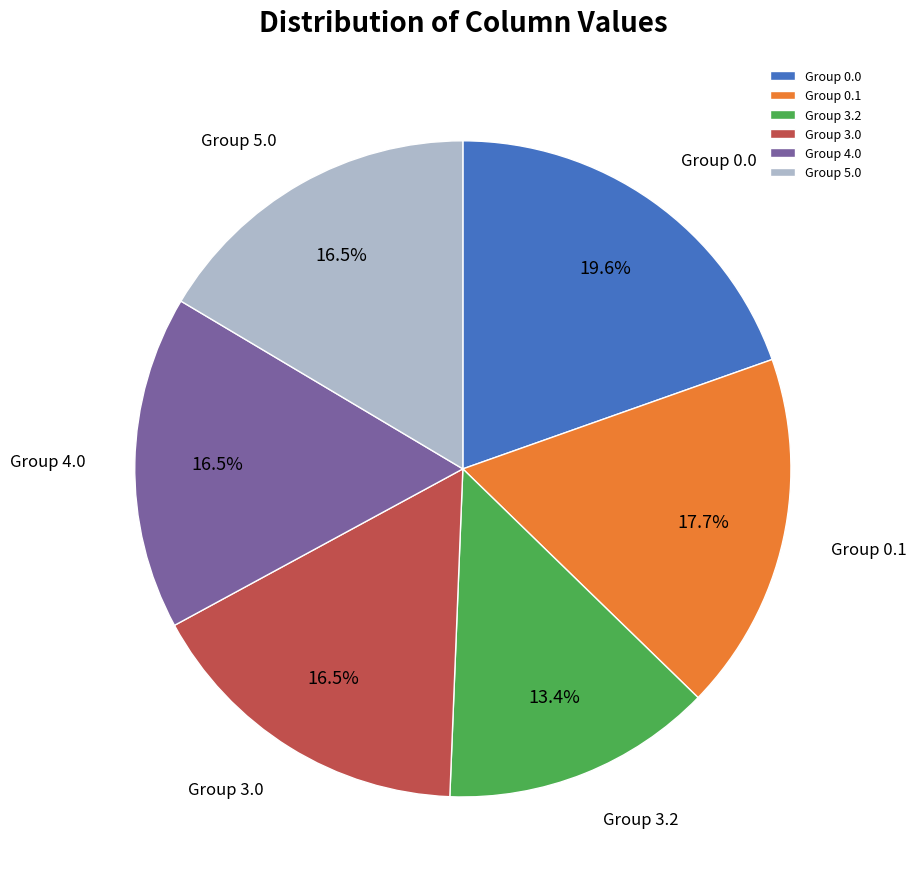

Between Group 5.0 and Group 0.0, which is larger?

Group 0.0